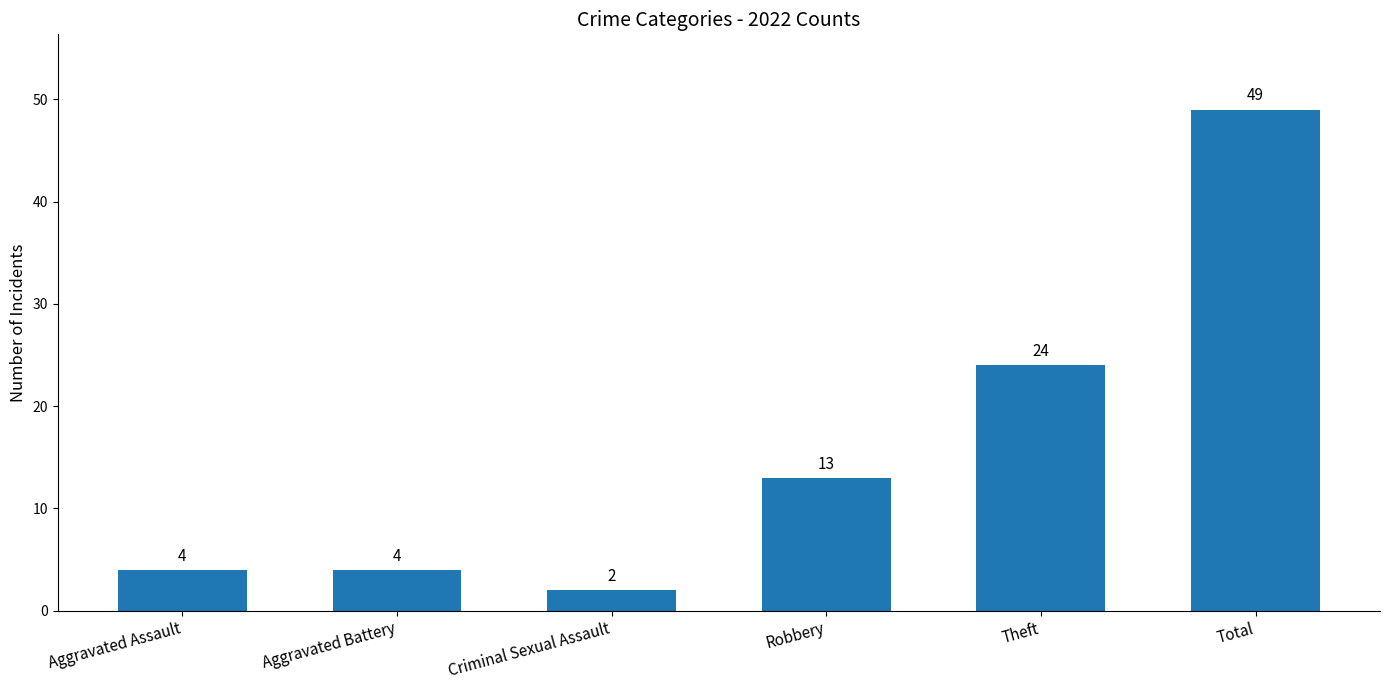

Which label corresponds to the largest value in the chart?

Total